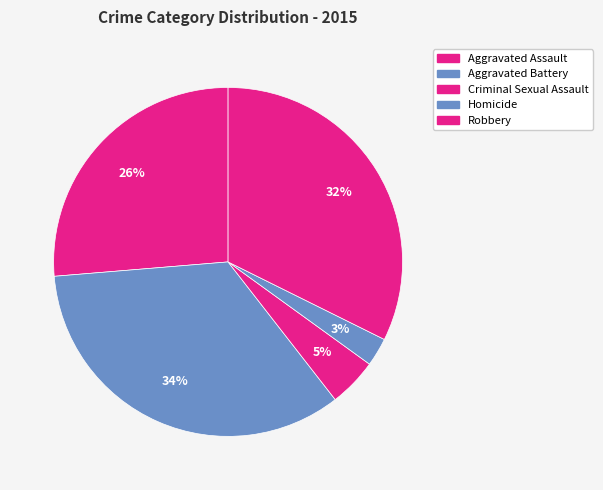

To the nearest percent, what is the difference between the Homicide and Aggravated Battery slice percentages?

32%